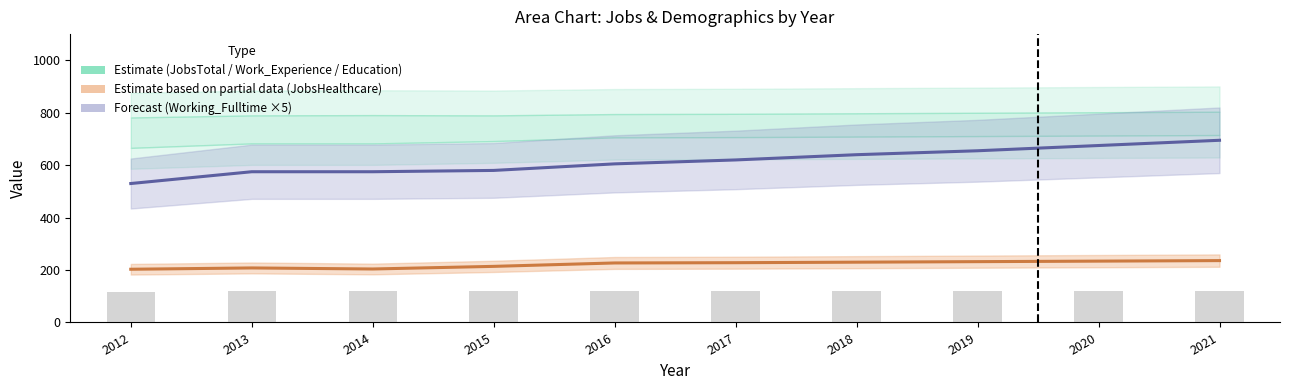

What is the difference between the maximum and minimum values in the Forecast (Working_Fulltime ×5) series?

165